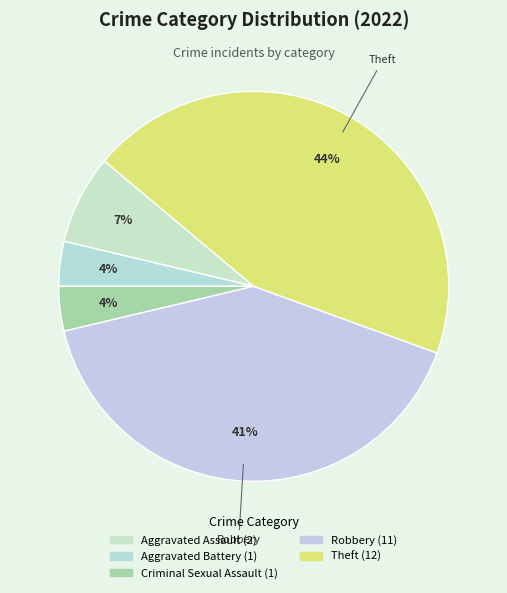

Which category has the smallest portion of the pie?

Aggravated Battery